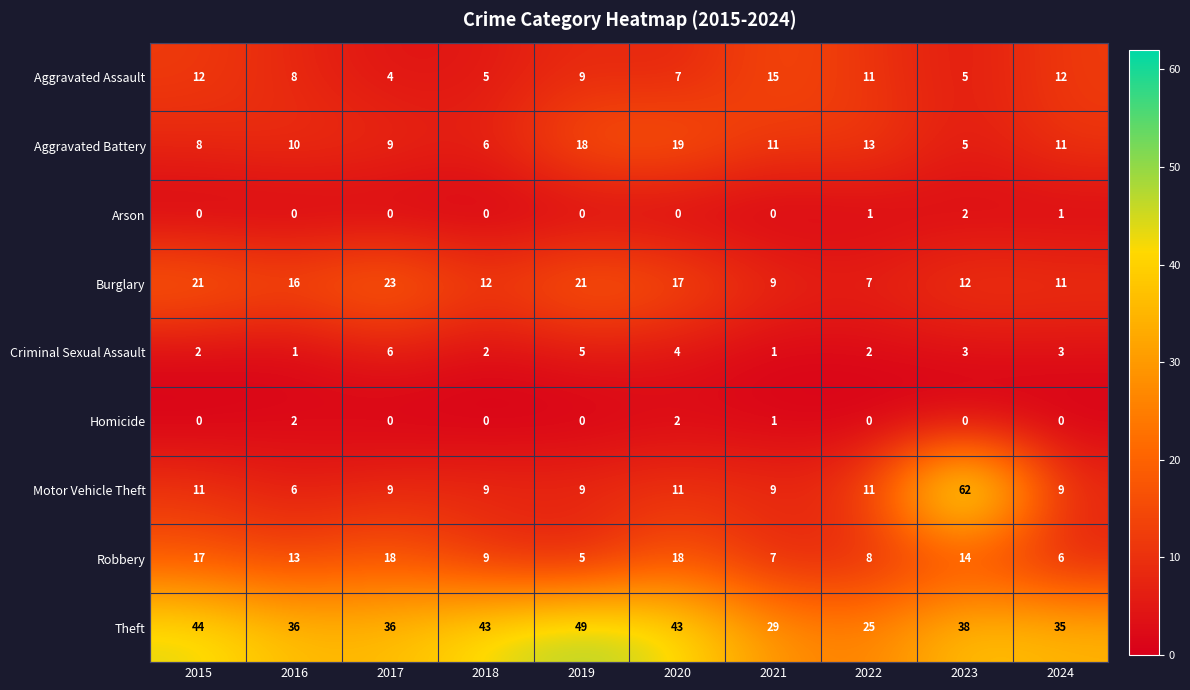

Which series changed the most between 2015 and 2021?

Theft